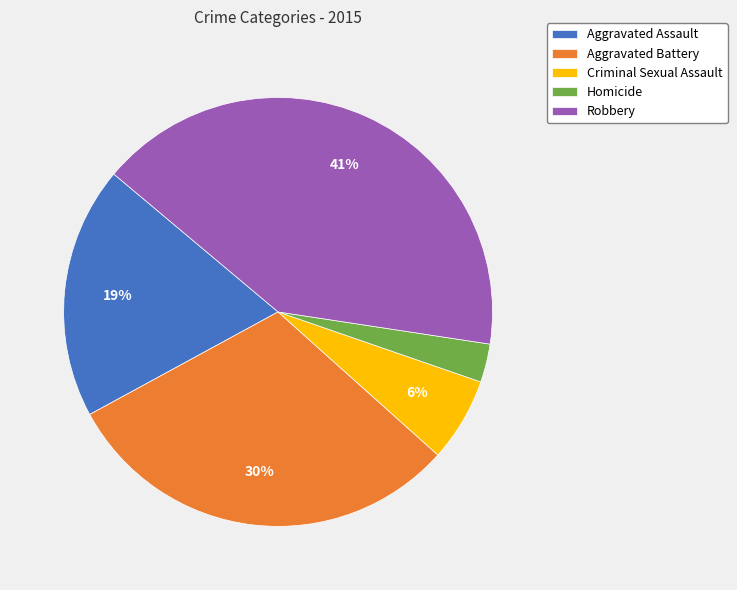

How many segments does this pie chart have?

5